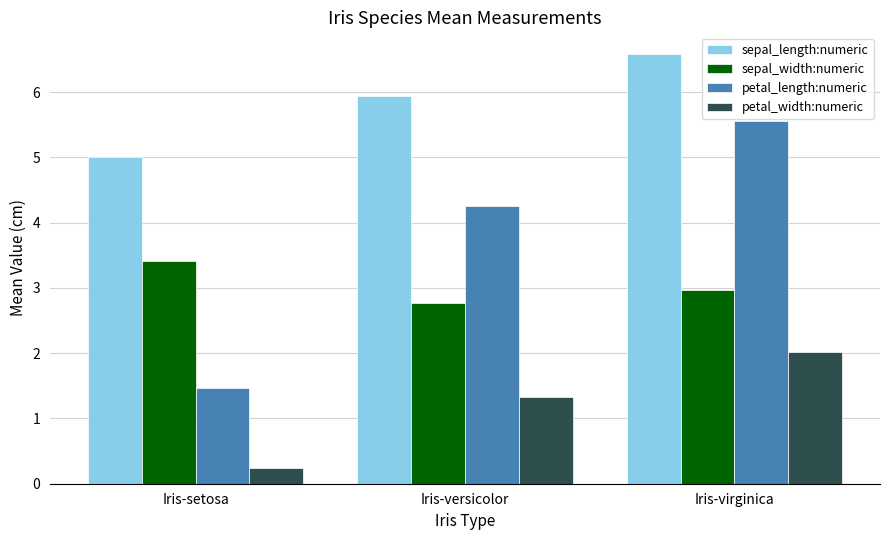

At which category is the sum across all series the highest?

Iris-virginica